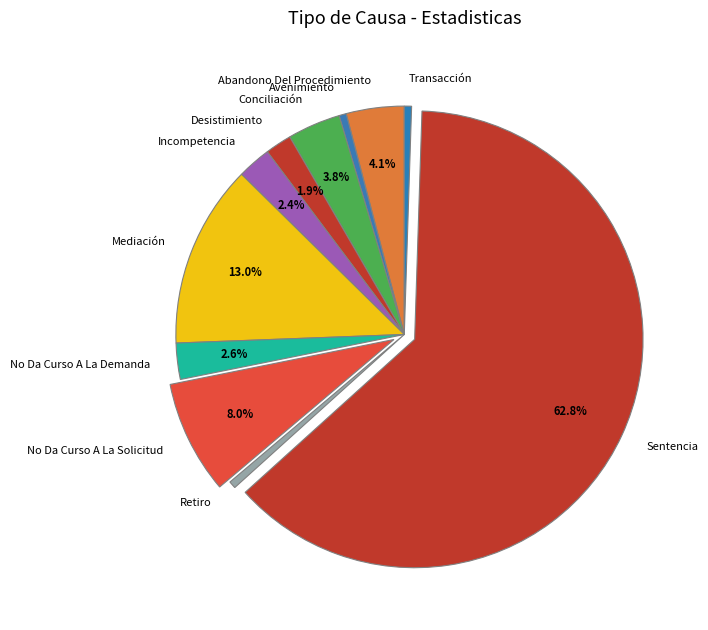

What is the majority slice?

Sentencia